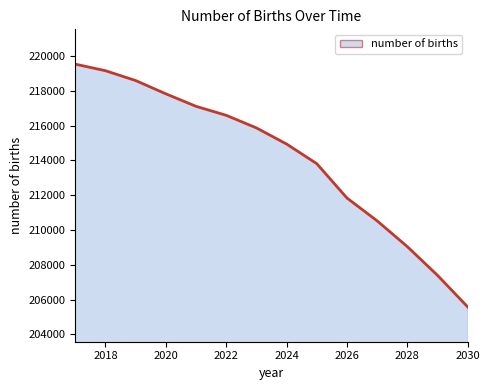

What is the greatest value displayed?

219530.9